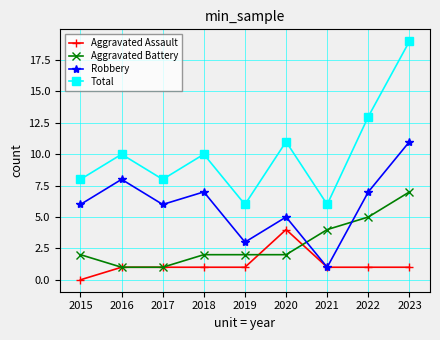

At which category does the chart reach its peak across all series?

2023